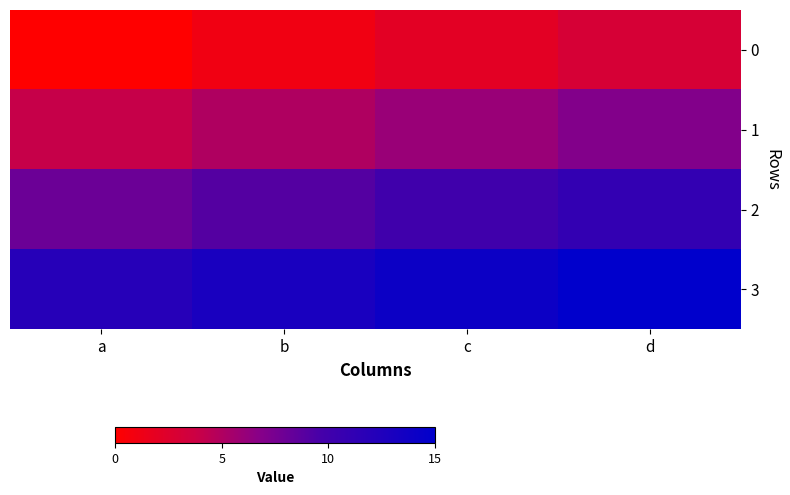

Count the number of data series in this chart.

4